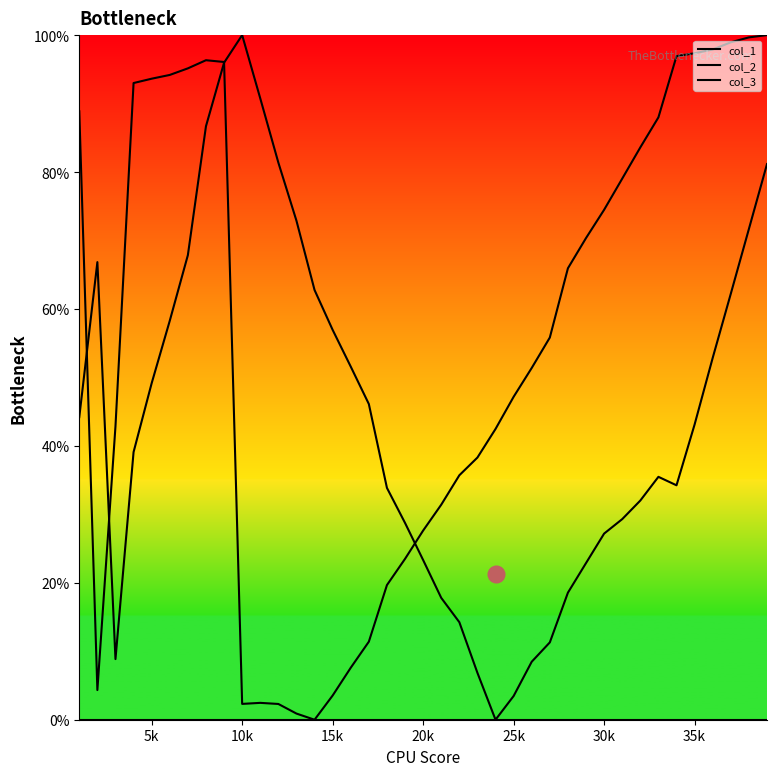

Does the chart display data point markers on the line(s)?

No